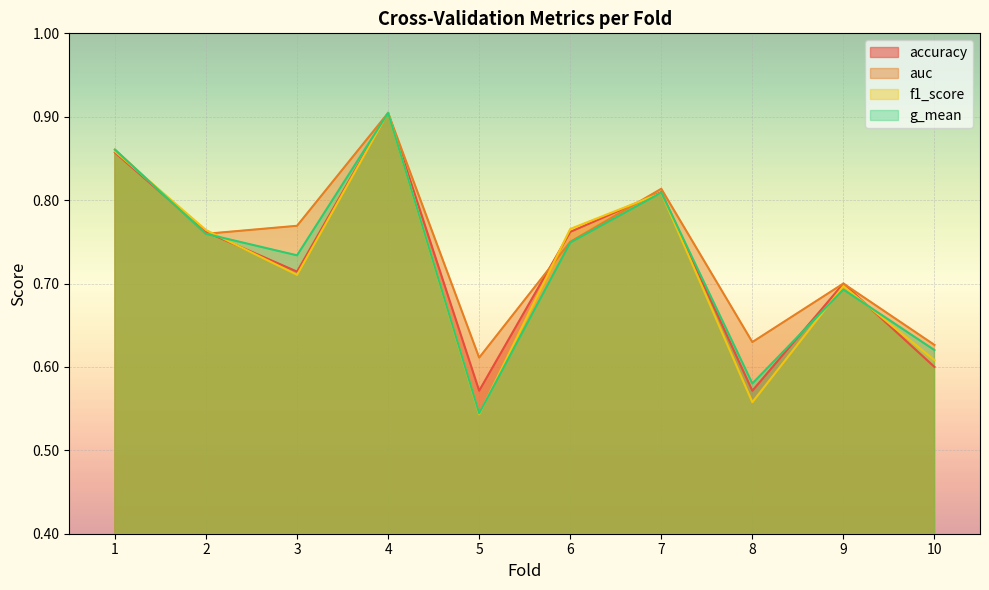

Which category has the lowest value in the accuracy series?

5